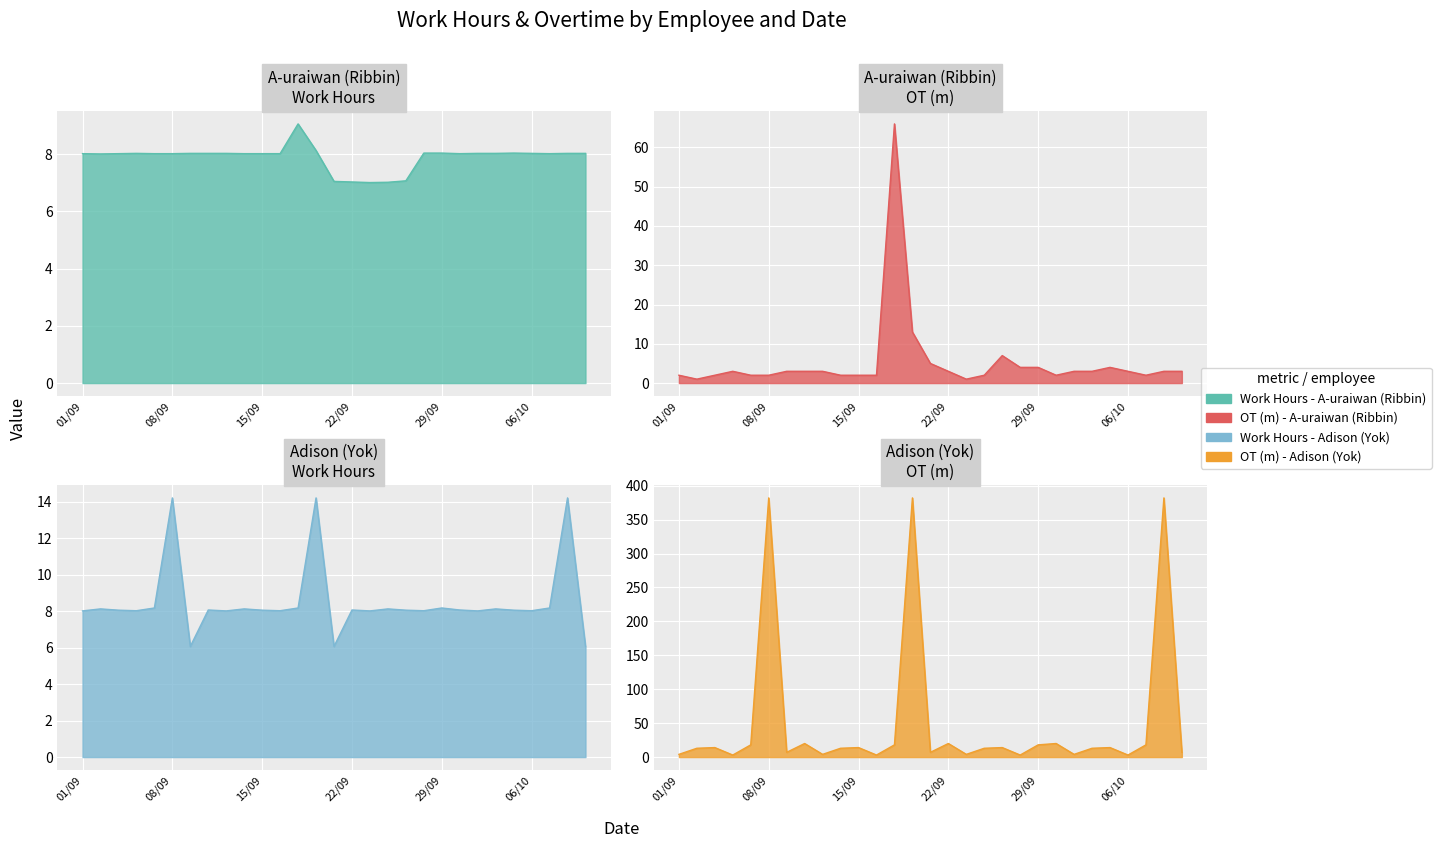

At which category does OT (m) reach its first local valley?

02/09